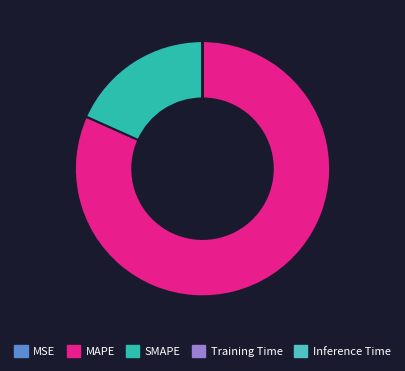

What is the majority slice?

MAPE